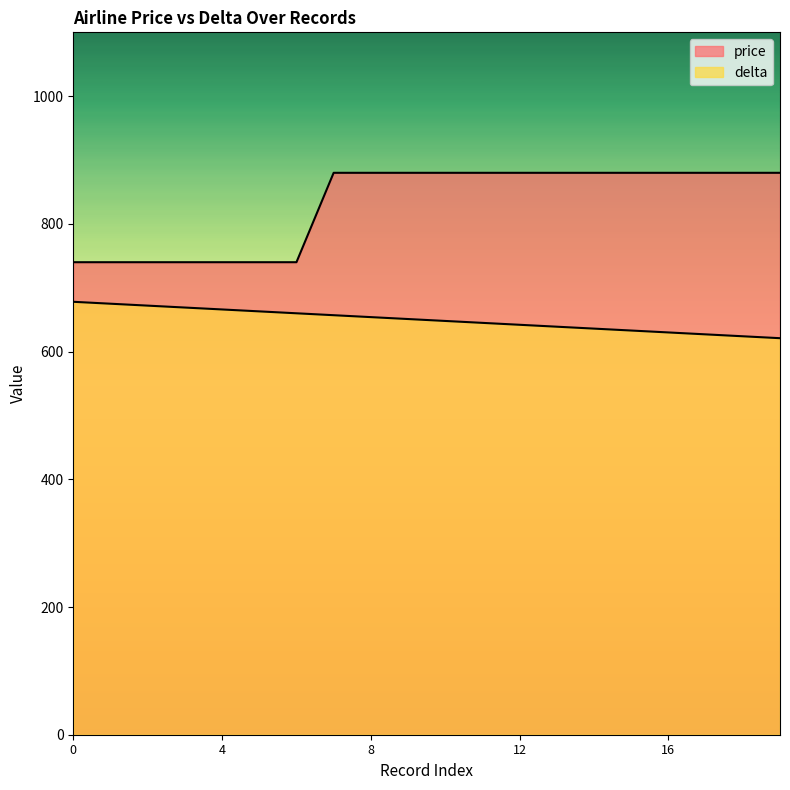

What is the sum of the delta values at 6 and 16?

1290